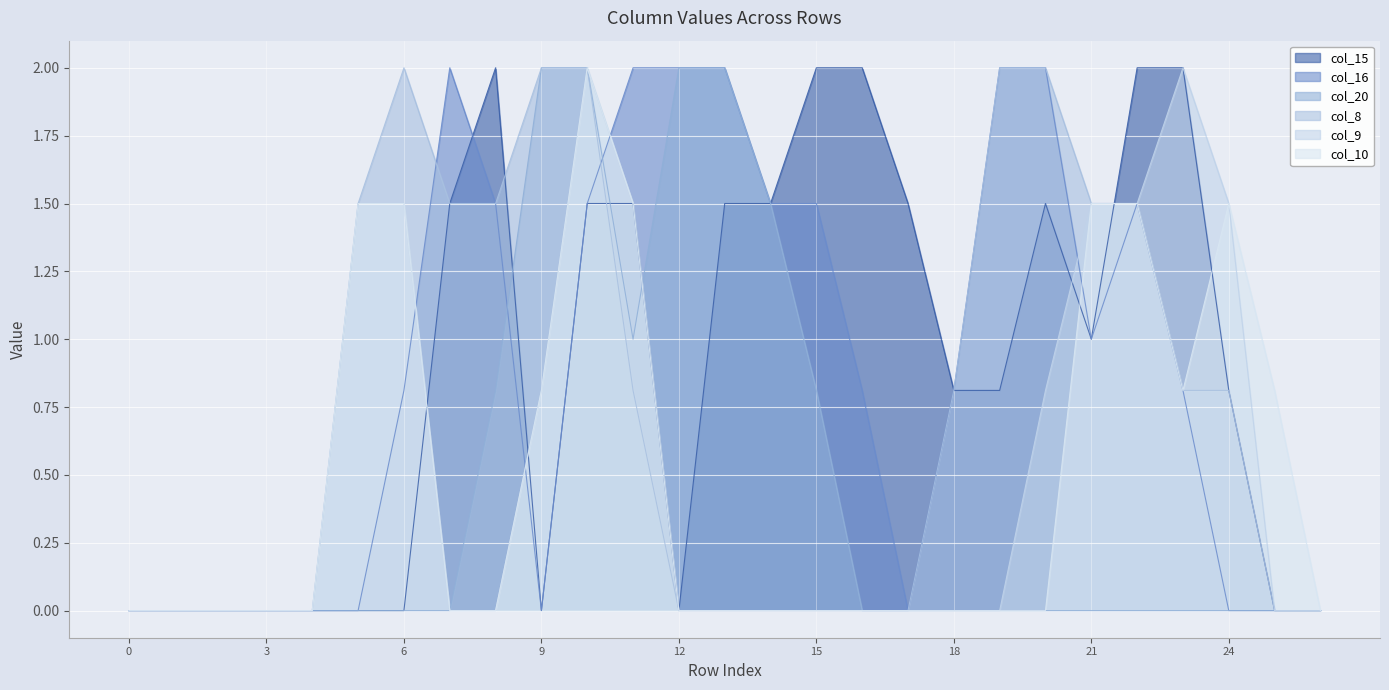

How many distinct data groups are displayed?

6